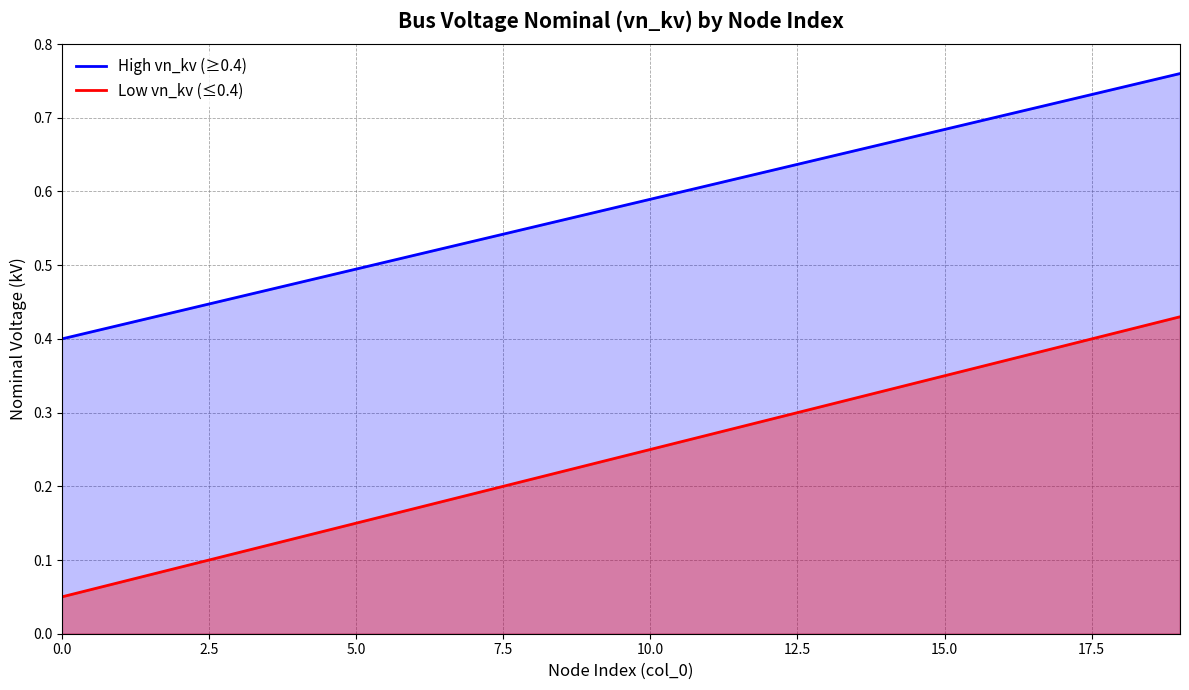

Which series has the largest total across all categories?

High vn_kv (≥0.4)